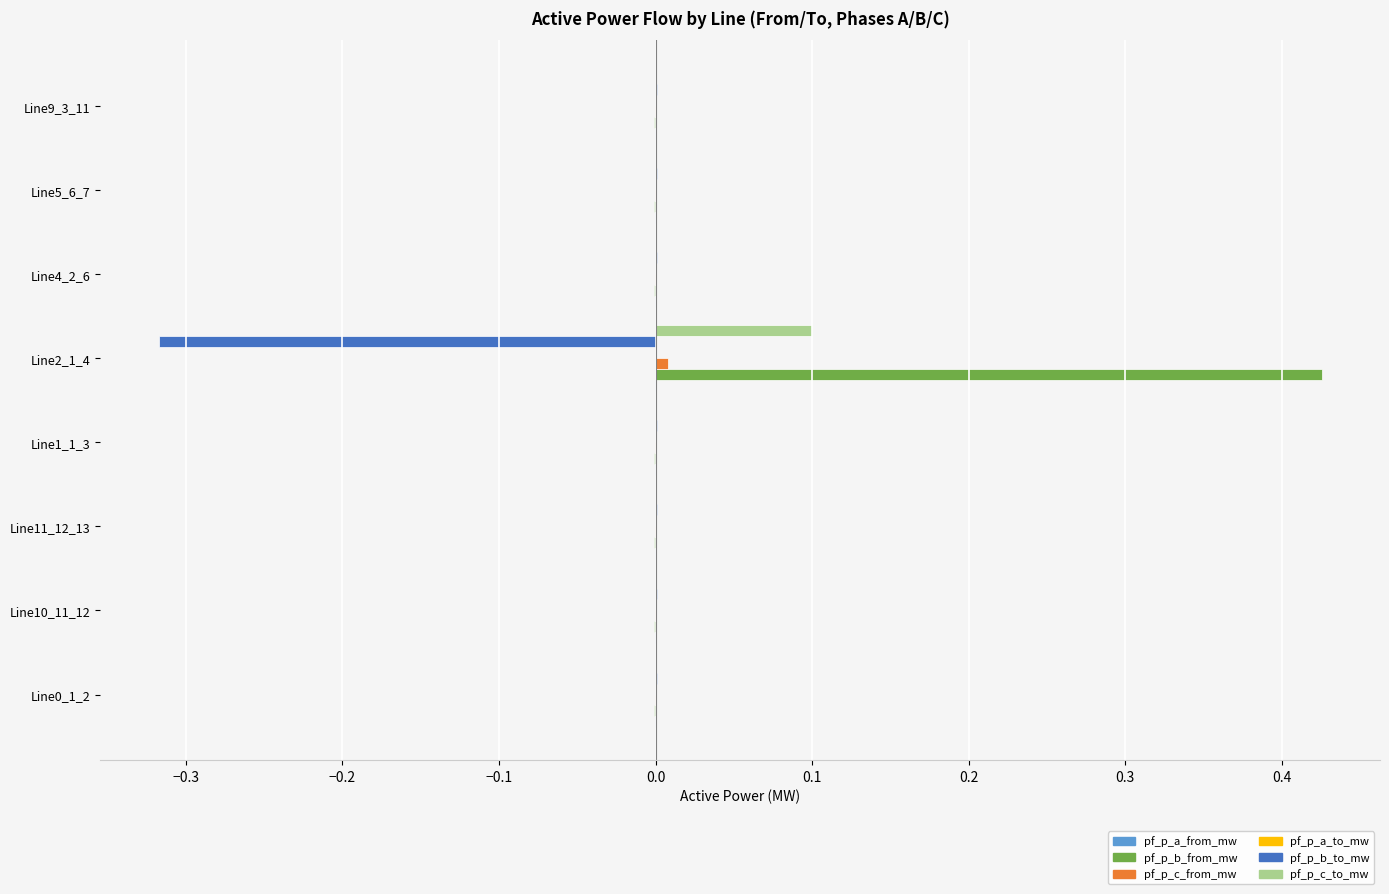

At which category does the chart reach its peak across all series?

Line2_1_4